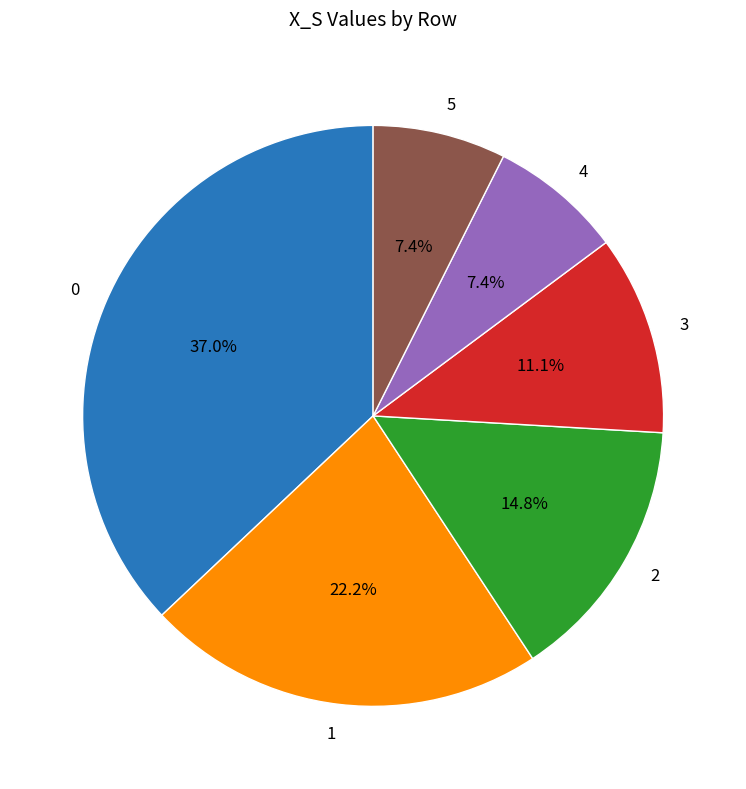

Do 4 and 0 together represent more than half of the pie?

No